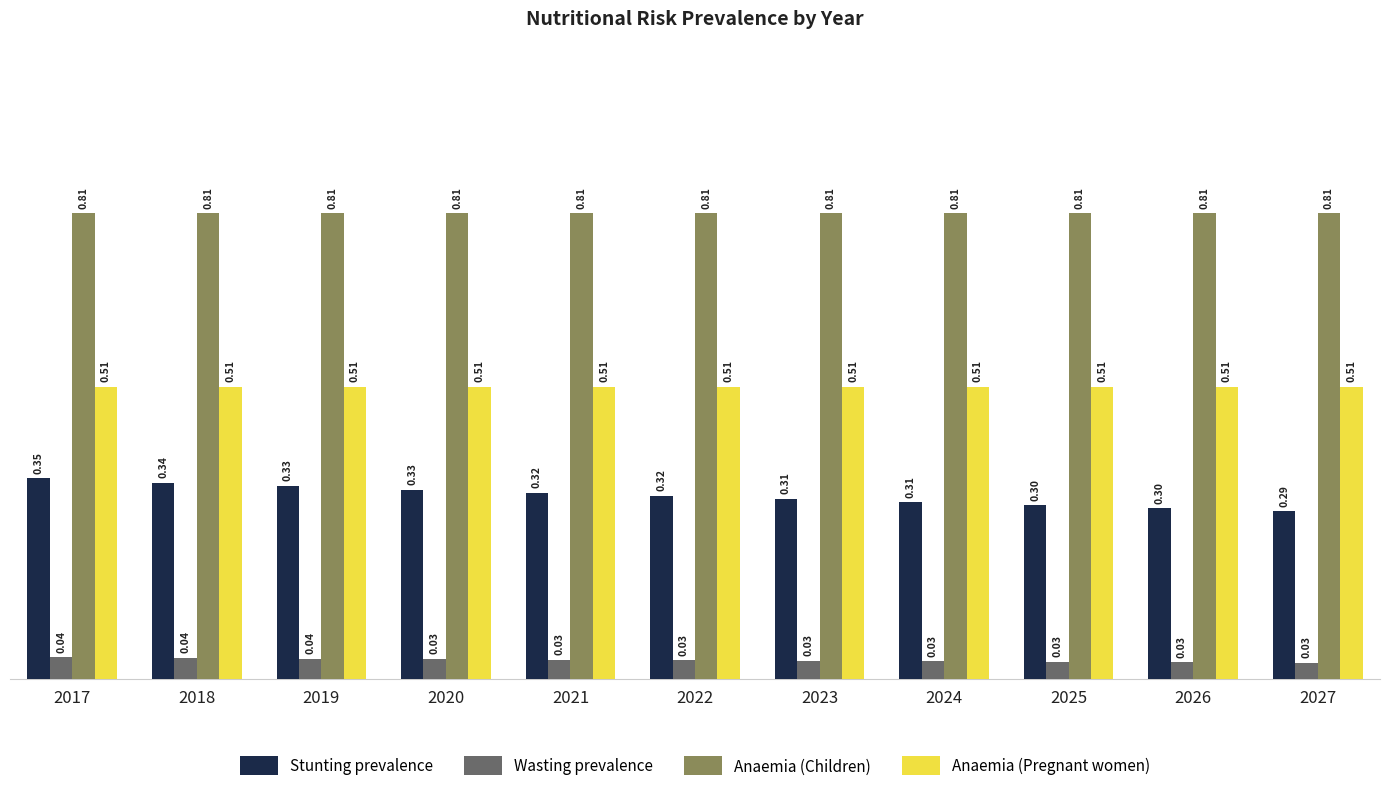

Is the value of Anaemia (Pregnant women) at 2024 greater than the value of Anaemia (Children) at 2024?

No